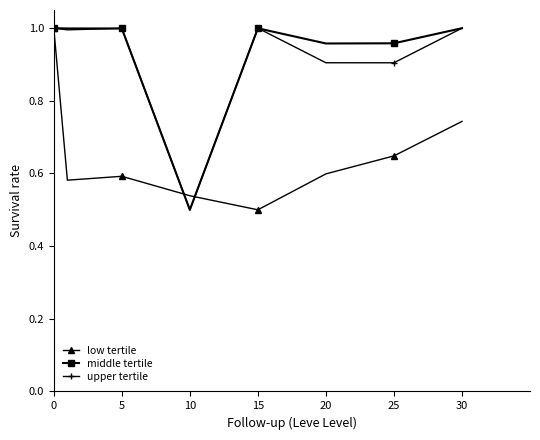

At how many categories does at least one series exceed 0?

8